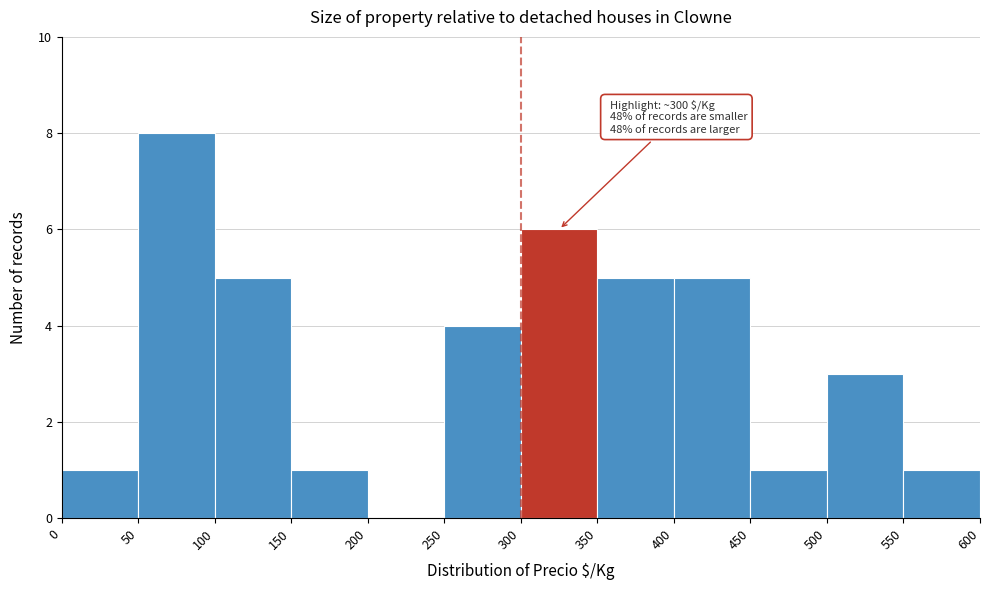

Which range on the x-axis has the tallest bar?

50 to 100